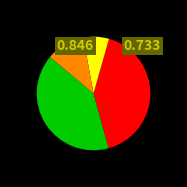

Does any single category account for the majority?

No